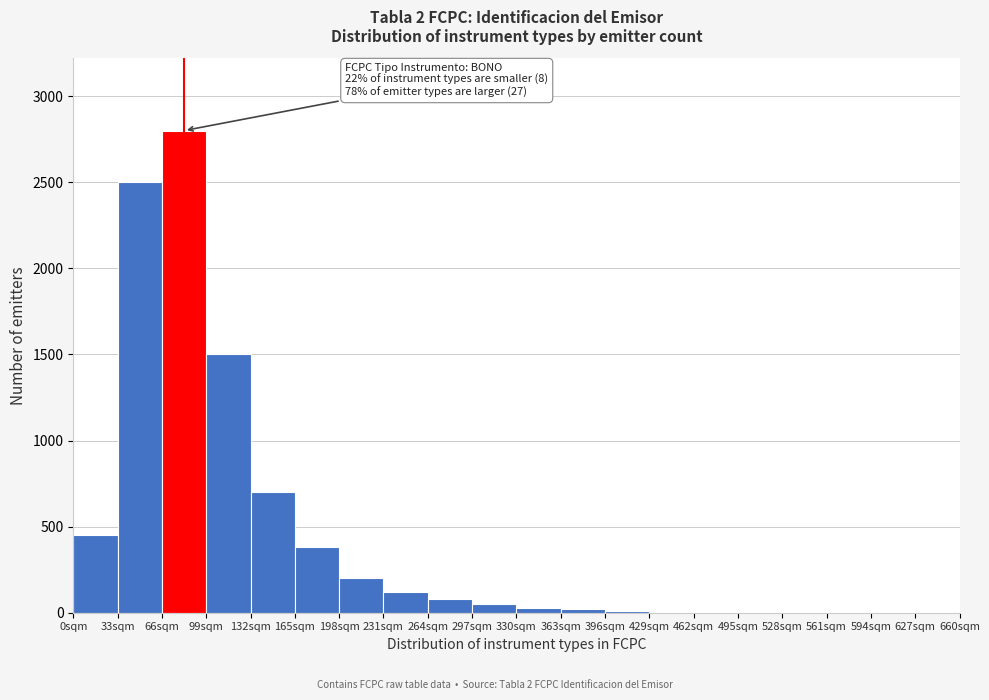

Which range on the x-axis has the tallest bar?

66 to 99